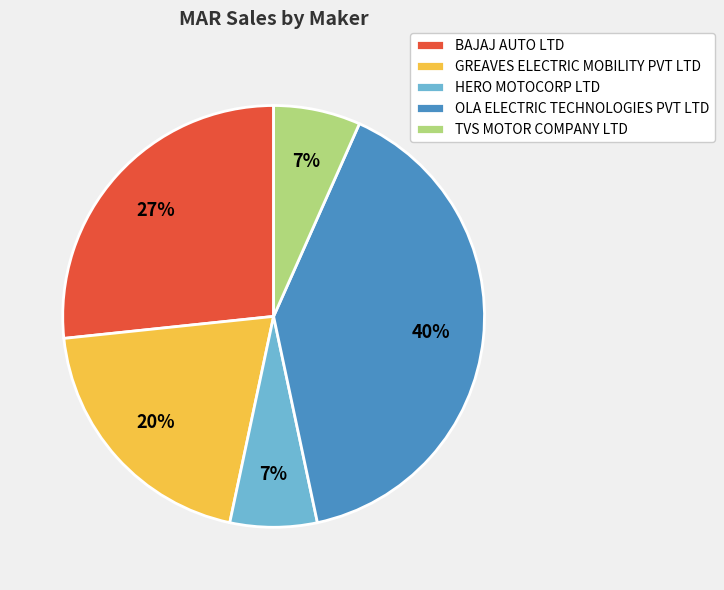

Is there any slice that represents more than half of the pie?

No